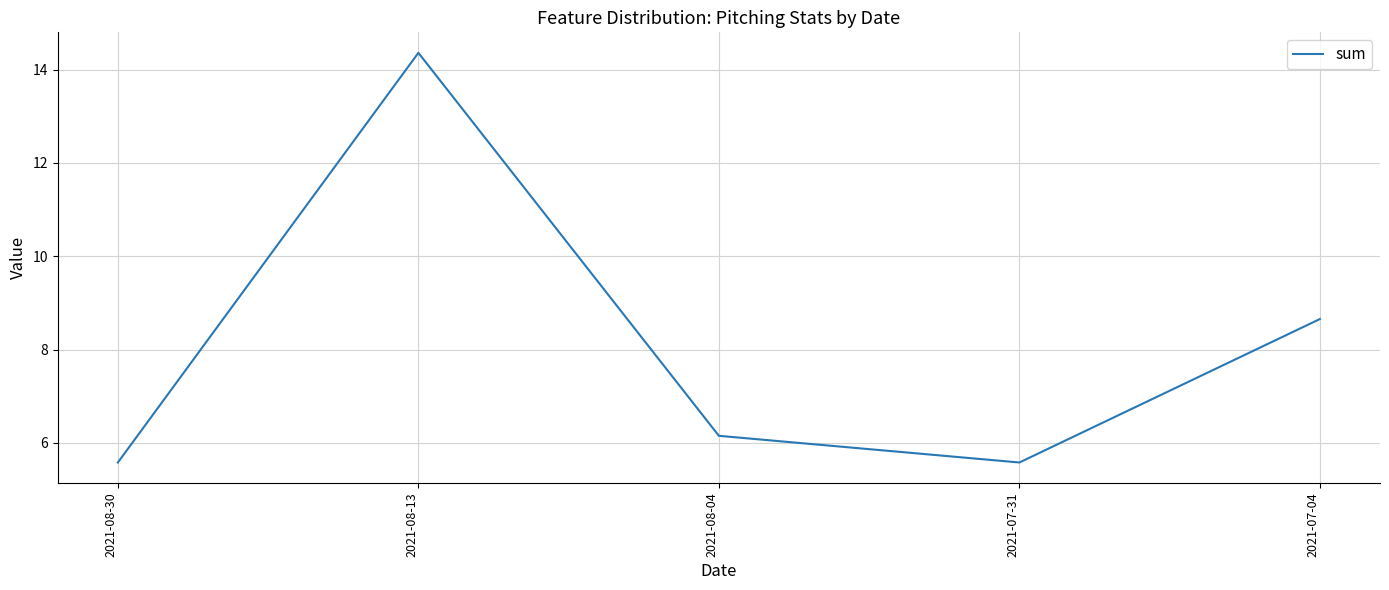

What is the change in value from 2021-08-30 to 2021-07-04?

+3.1